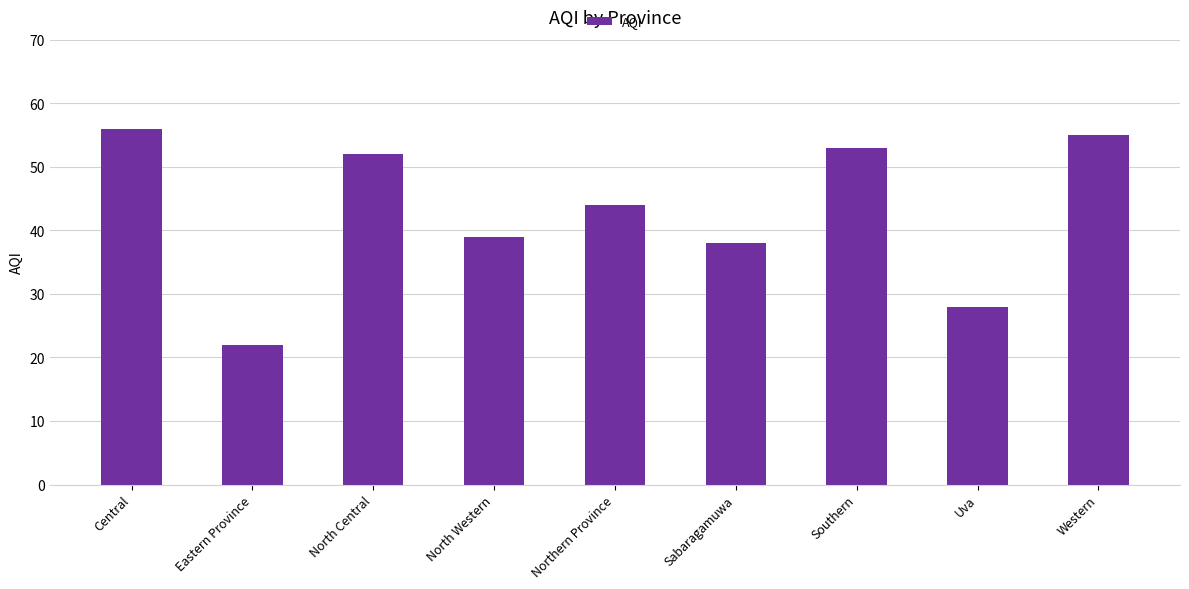

Reading right to left, transcribe all the data shown in this chart.

Western=55	Uva=28	Southern=53	Sabaragamuwa=38	Northern Province=44	North Western=39	North Central=52	Eastern Province=22	Central=56